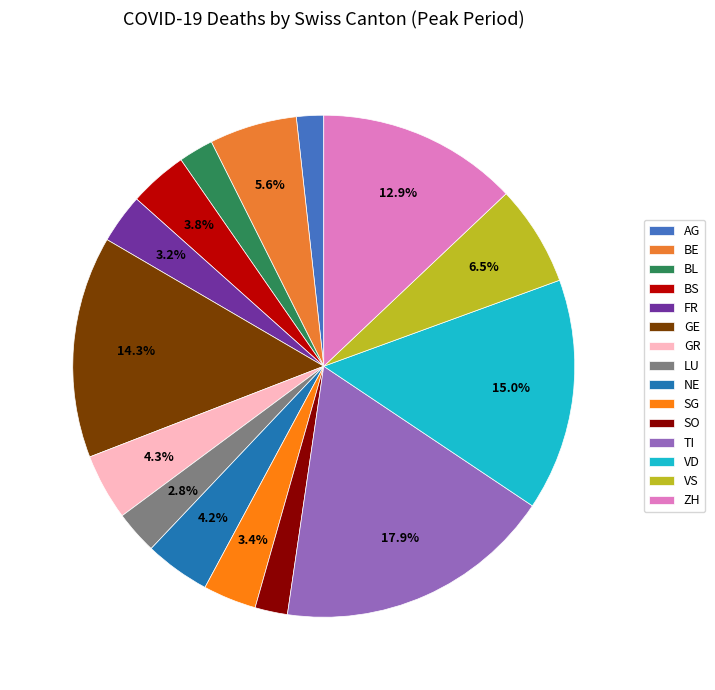

What is the largest slice in the pie chart?

TI